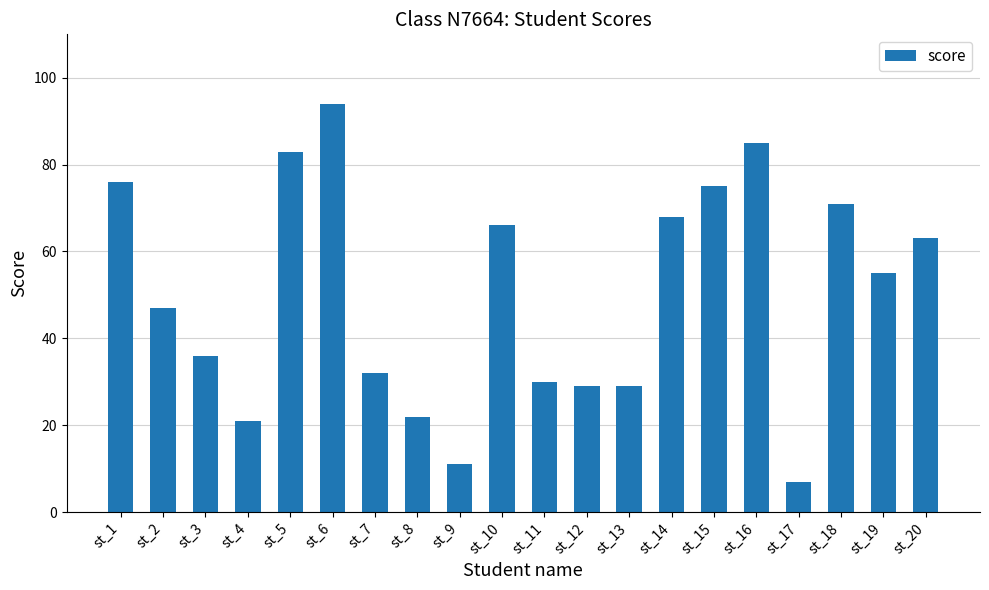

What is the sum of all values?

1000